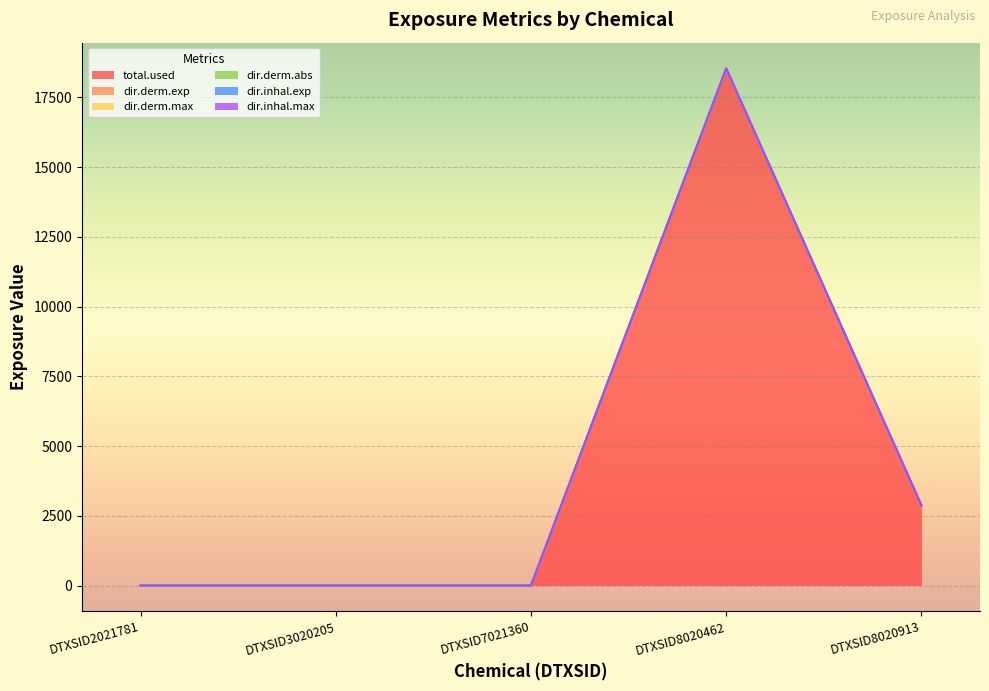

Between DTXSID7021360 and DTXSID2021781, which is larger?

DTXSID7021360